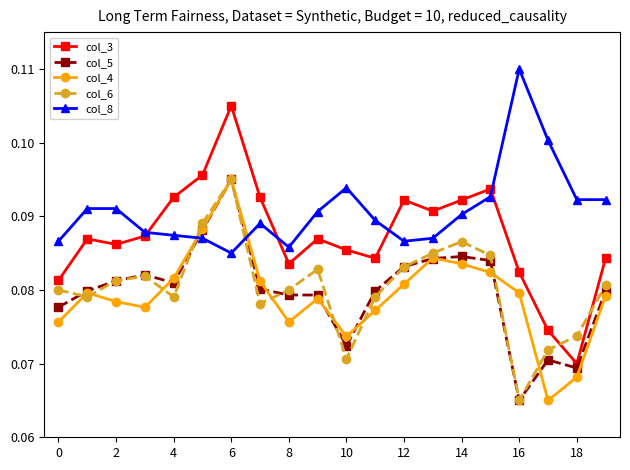

Which series has the widest spread of values?

col_3